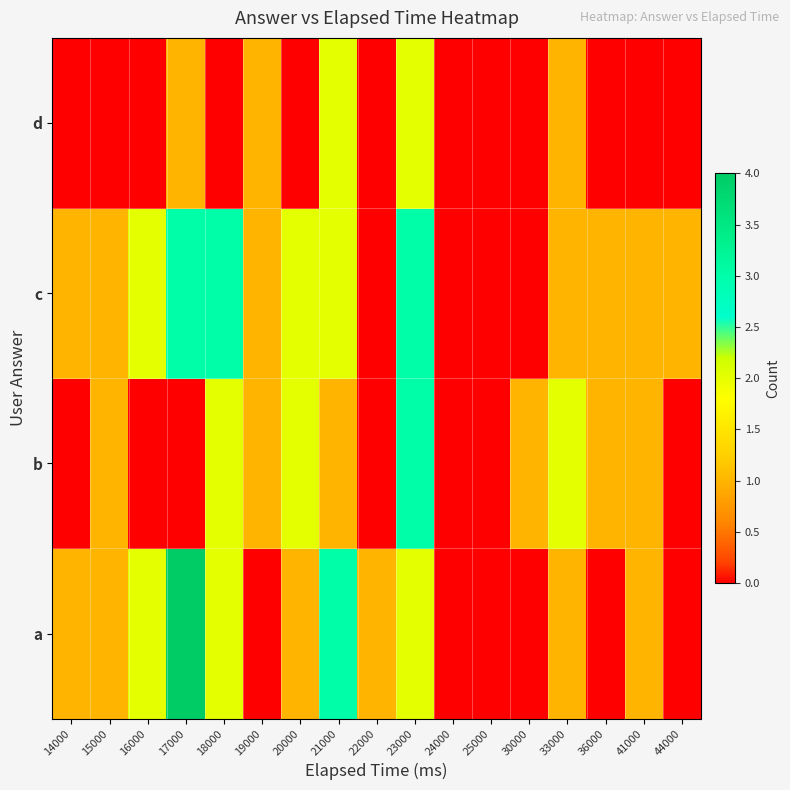

At how many categories does at least one series exceed 1?

7